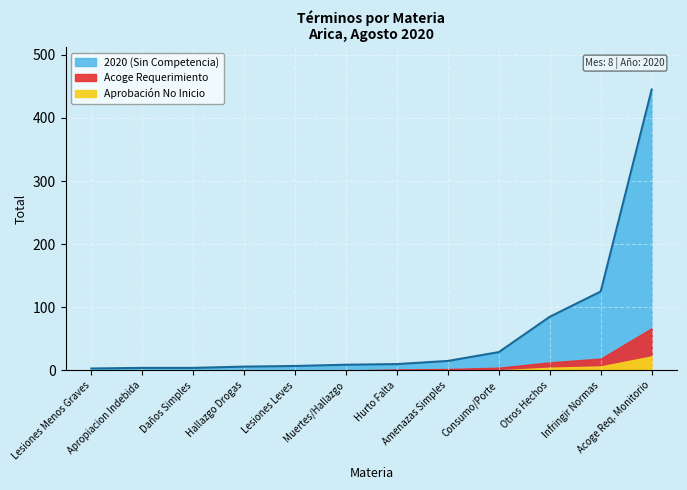

What is the sum of all 2020 values?

747